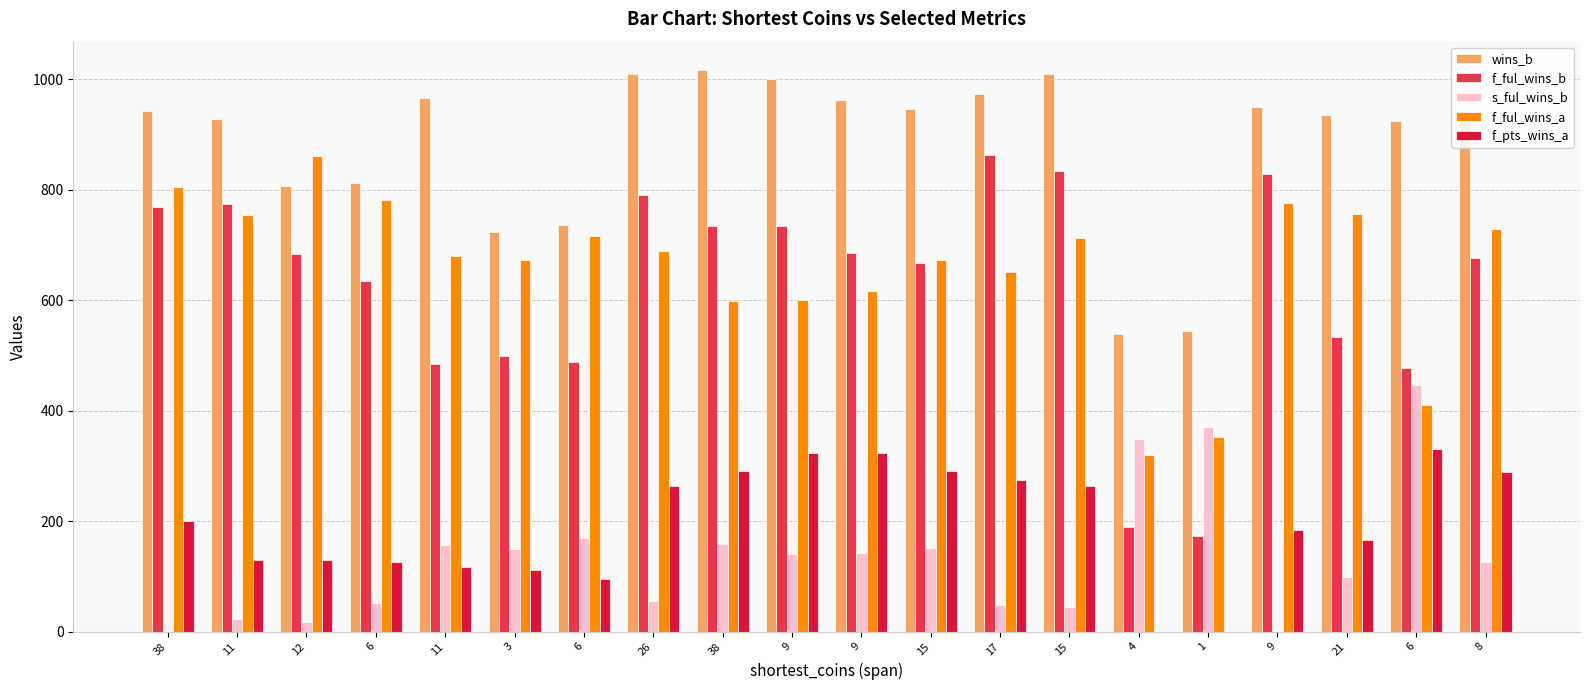

How many distinct data groups are displayed?

5